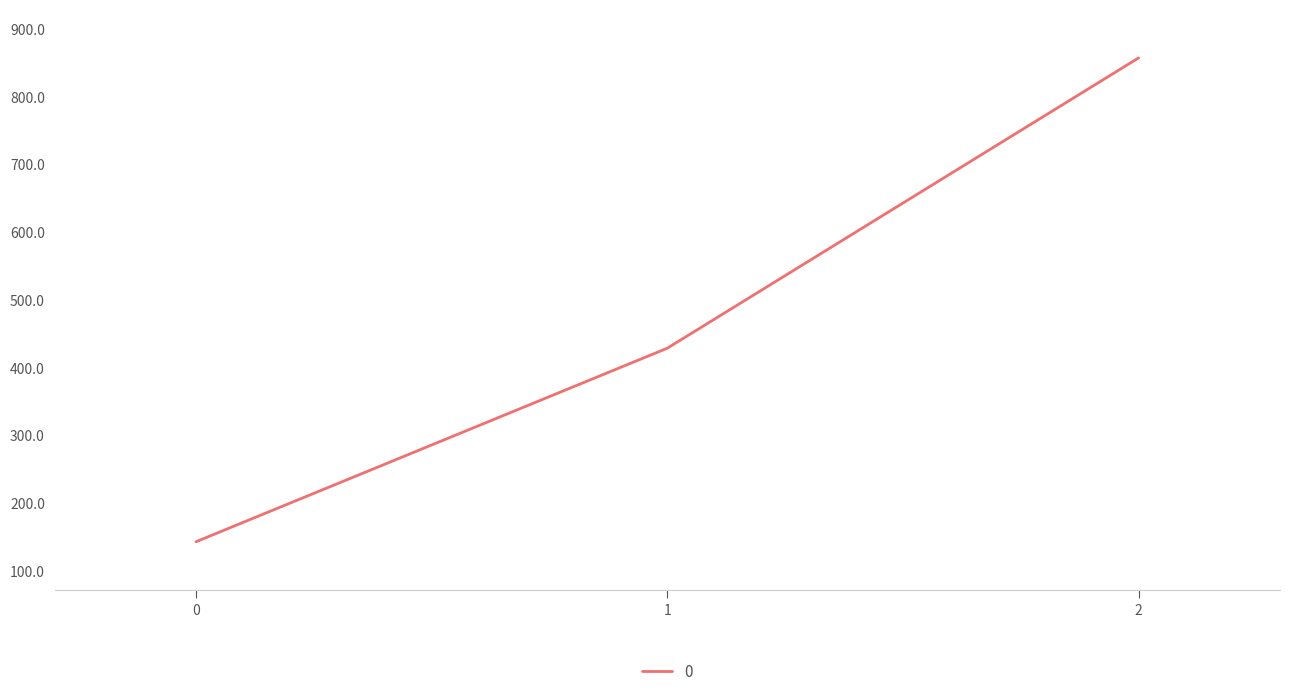

The chart shows a value of 142.9 at 0. True or false?

True